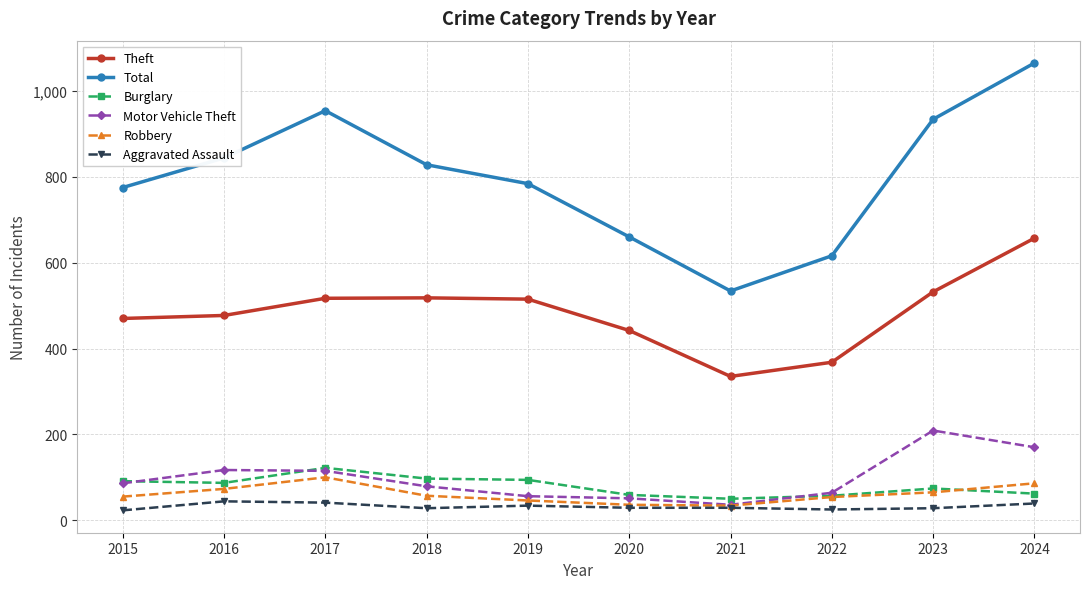

What is the difference between the maximum and minimum values in the Robbery series?

66